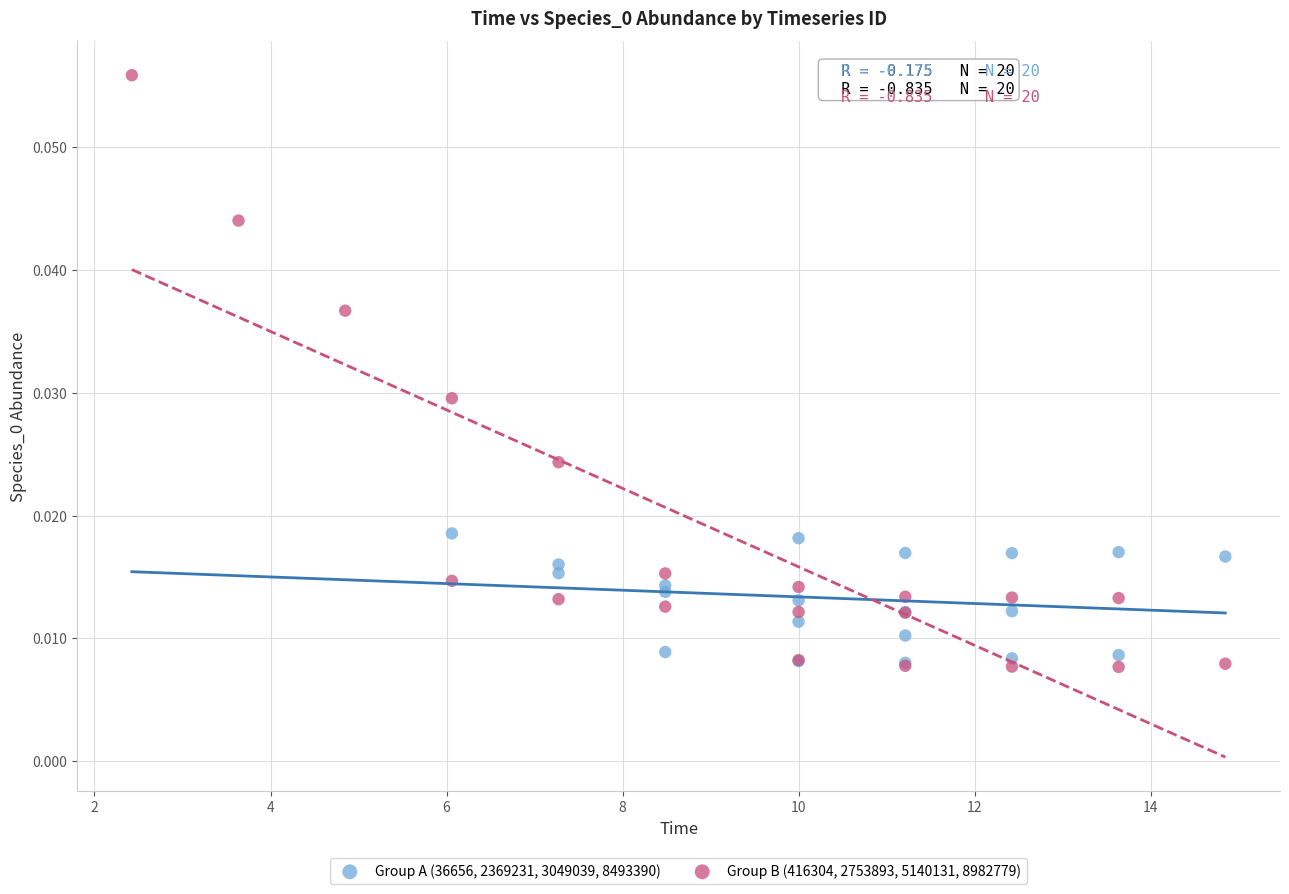

Which series has the widest spread of Y values?

Group B (416304, 2753893, 5140131, 8982779)